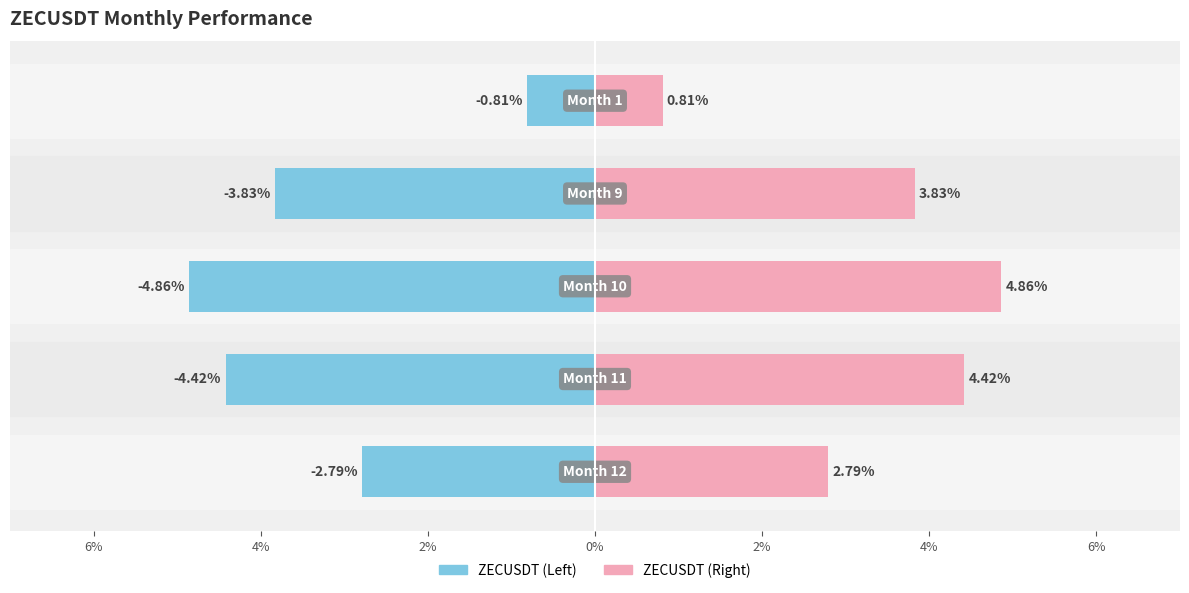

Which series has the largest total across all categories?

ZECUSDT (right)